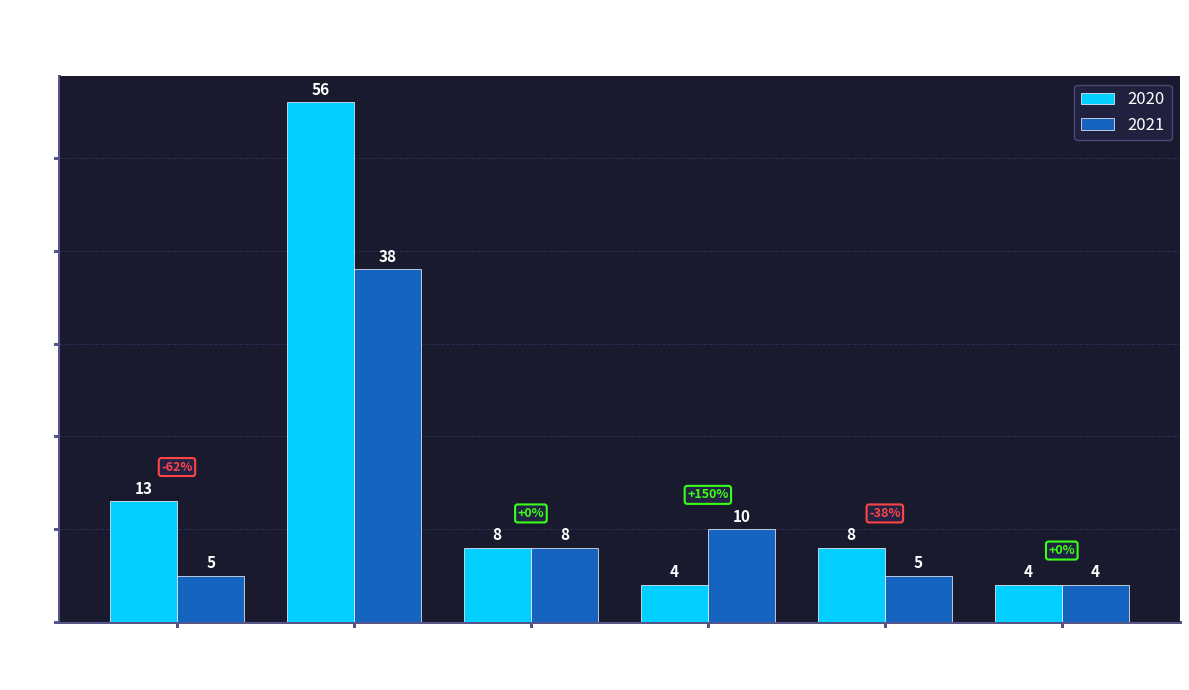

The 2021 series shows 38 at Theft. True or false?

True